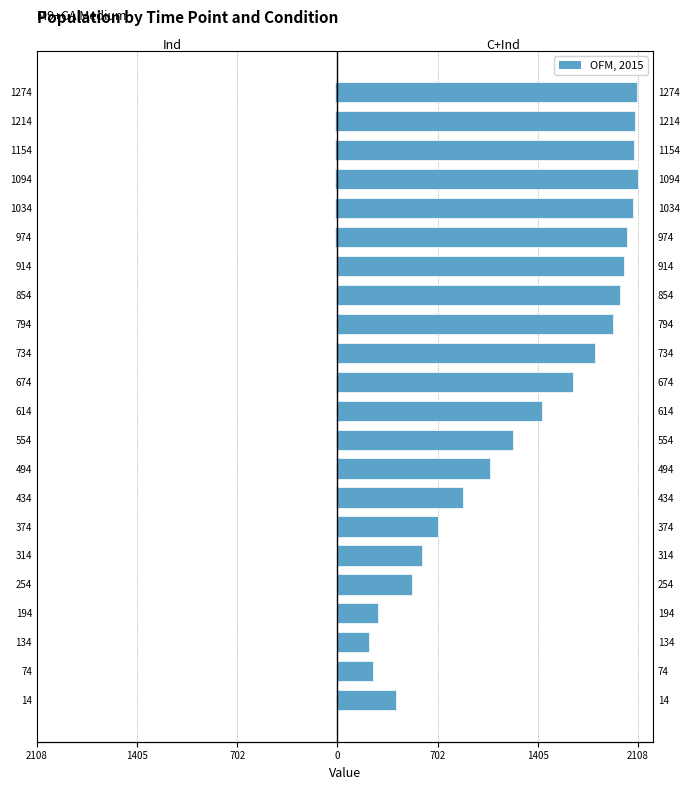

Between 794 and 1214, which series saw the biggest shift?

C+Ind